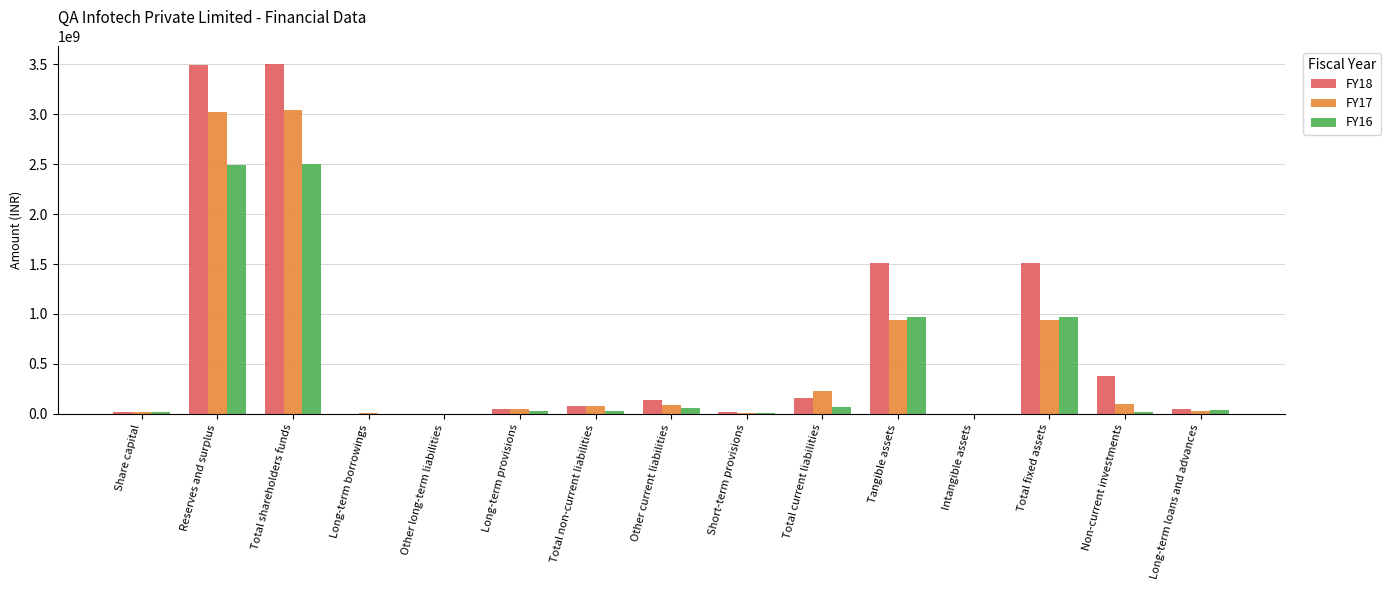

Which series has the largest total across all categories?

FY18